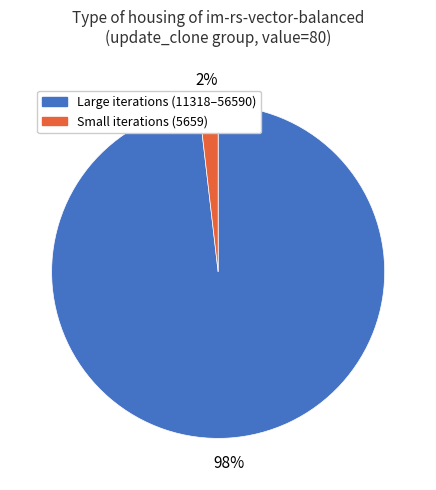

Is there any slice that represents more than half of the pie?

Yes